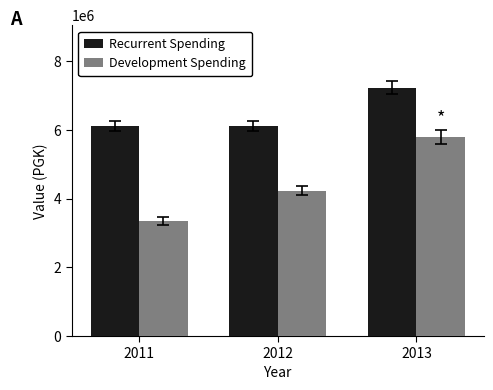

What is the difference between the highest and lowest values at 2013?

1439205